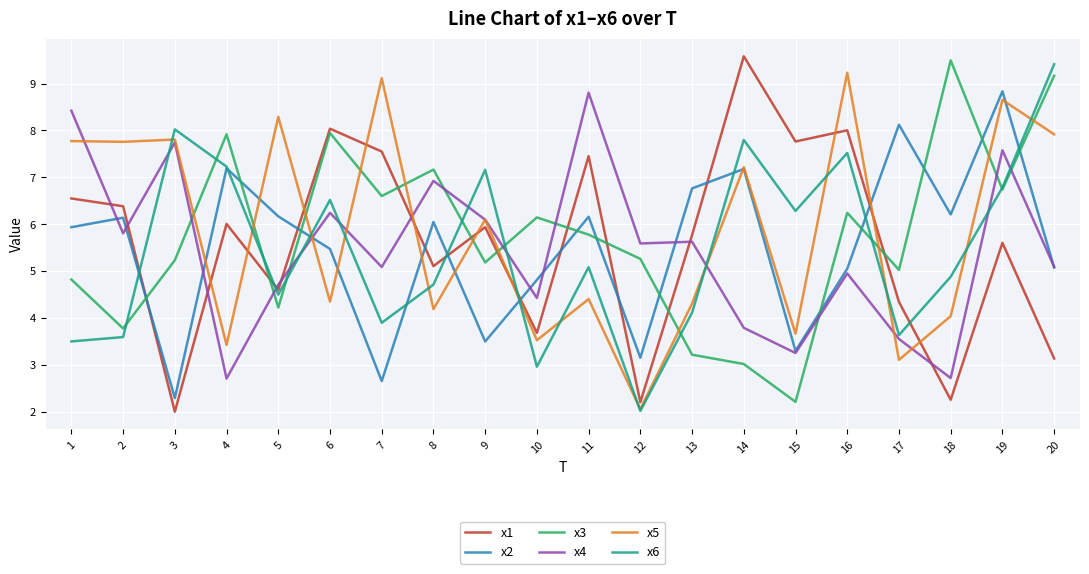

Which series changed the most between 1 and 2?

x4